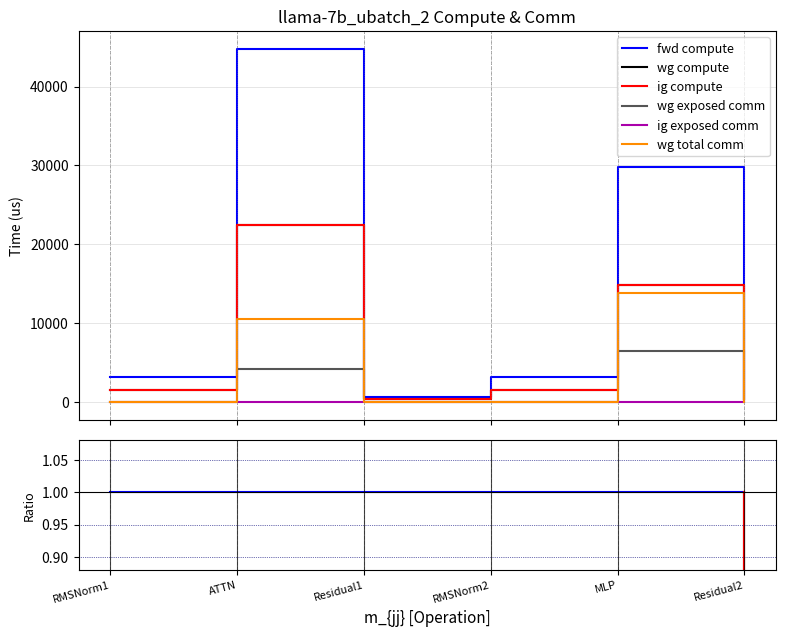

Which has a higher value, Residual2 or RMSNorm1?

Residual2